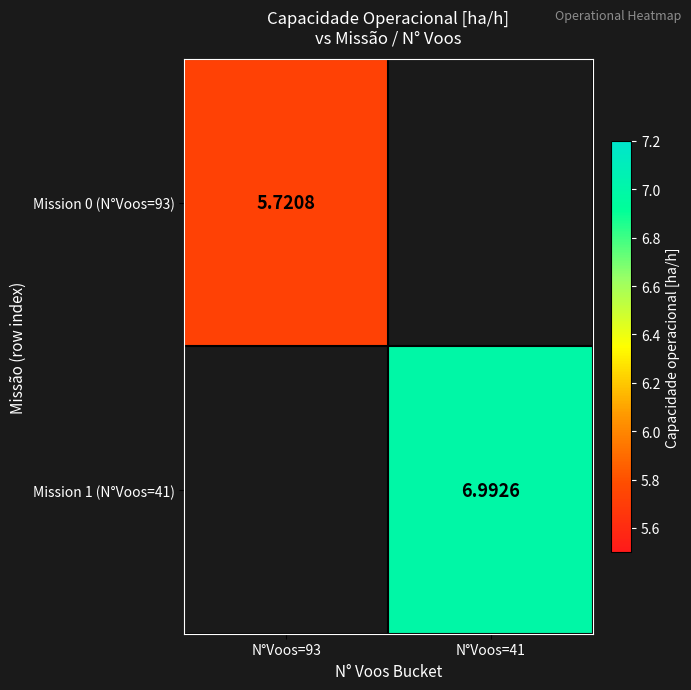

Is the value of Mission 0 (N°Voos=93) at N°Voos=93 greater than the value of Mission 1 (N°Voos=41) at N°Voos=41?

No